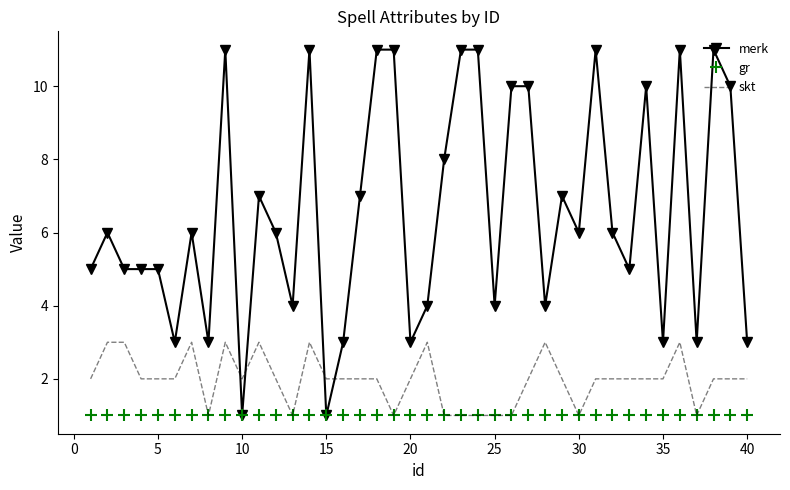

Which series has the widest spread of values?

merk